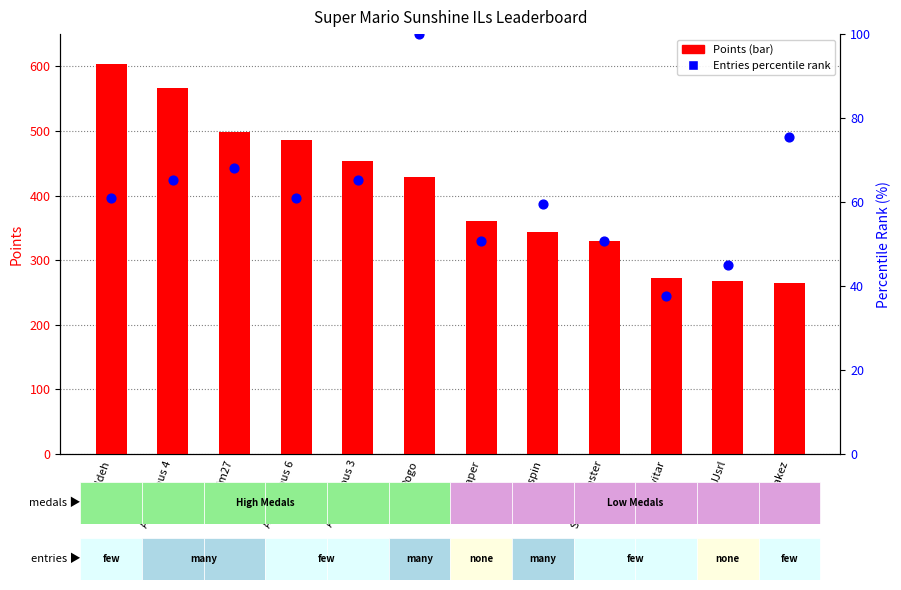

What are all the series names shown in the legend?

Points, Entries (percentile rank)